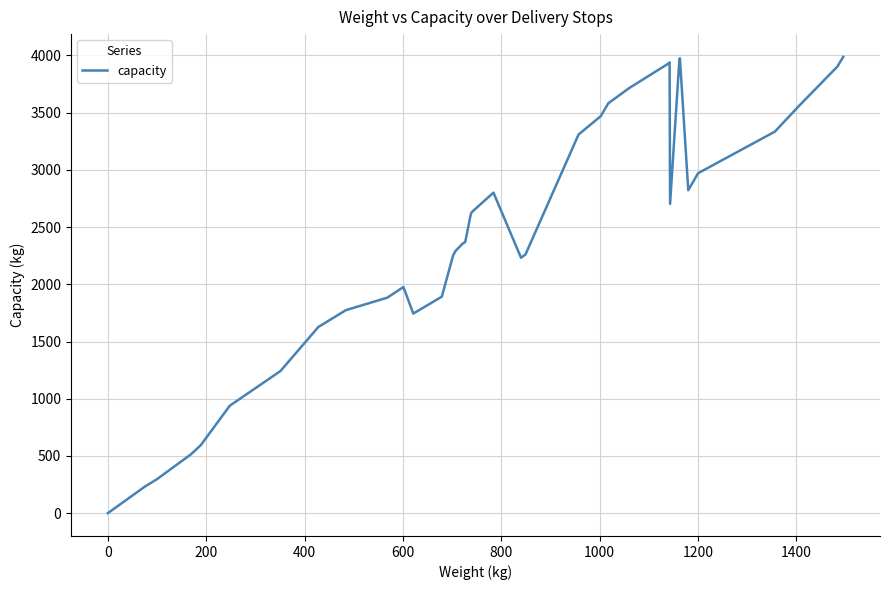

What is the difference between the maximum and minimum values?

3987